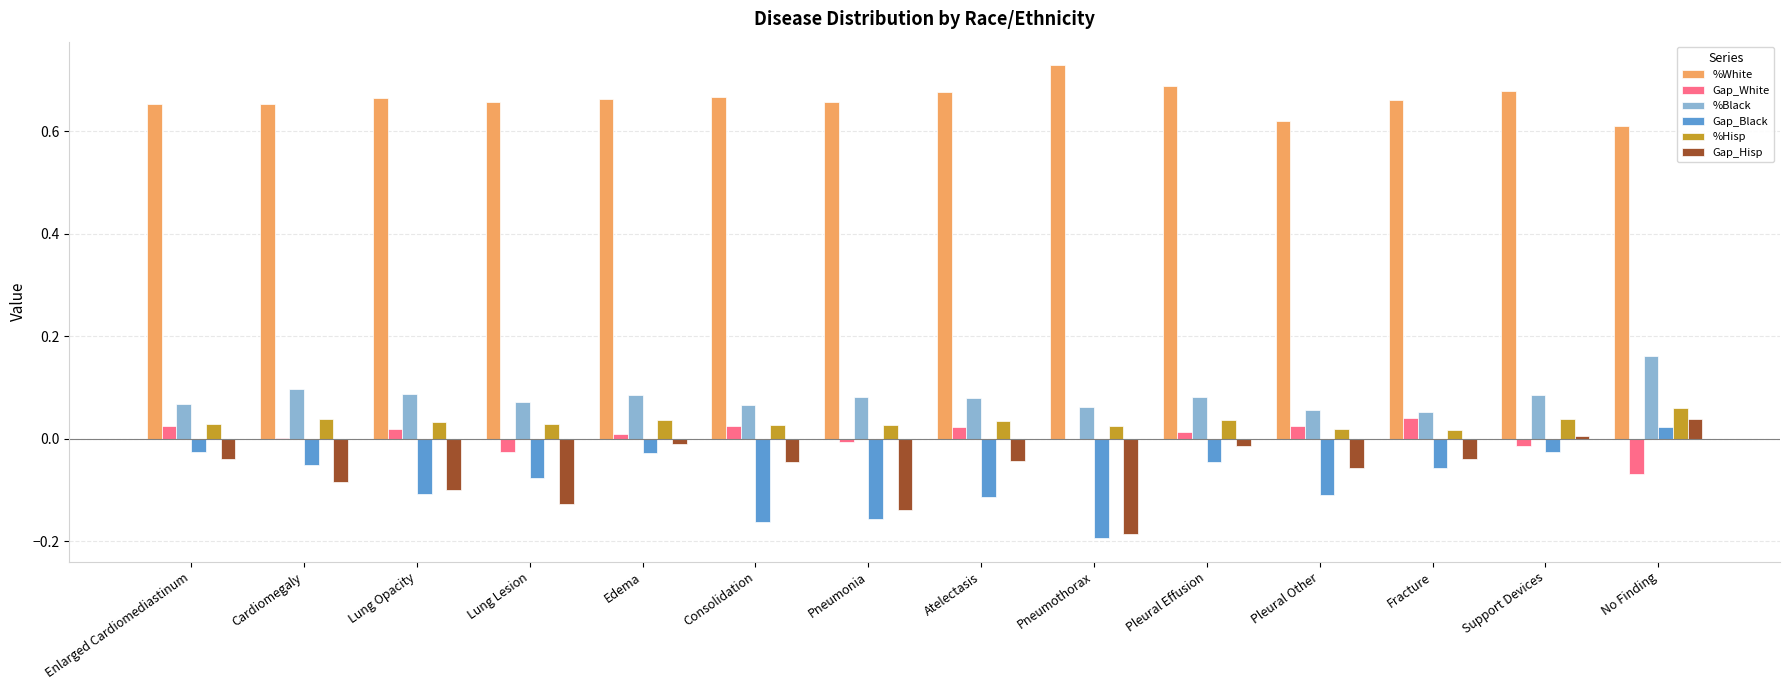

The Gap_Black series shows -0.1 at Lung Lesion. True or false?

True